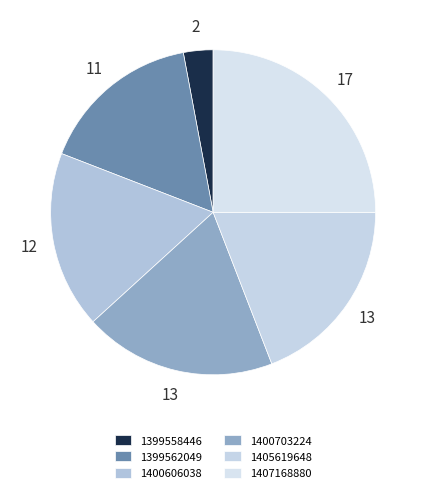

Is there any slice that represents more than half of the pie?

No